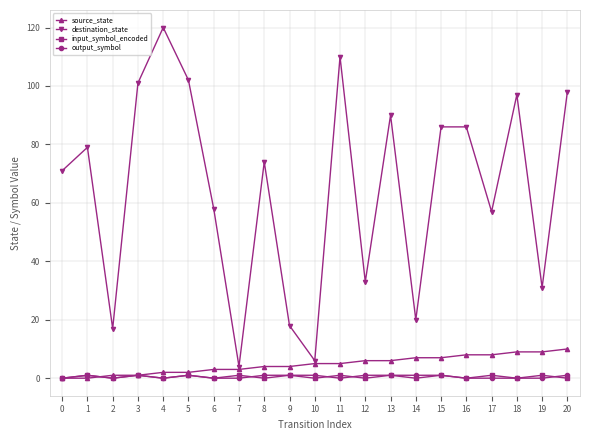

Is the value of input_symbol_encoded at 13 greater than the value of source_state at 17?

No